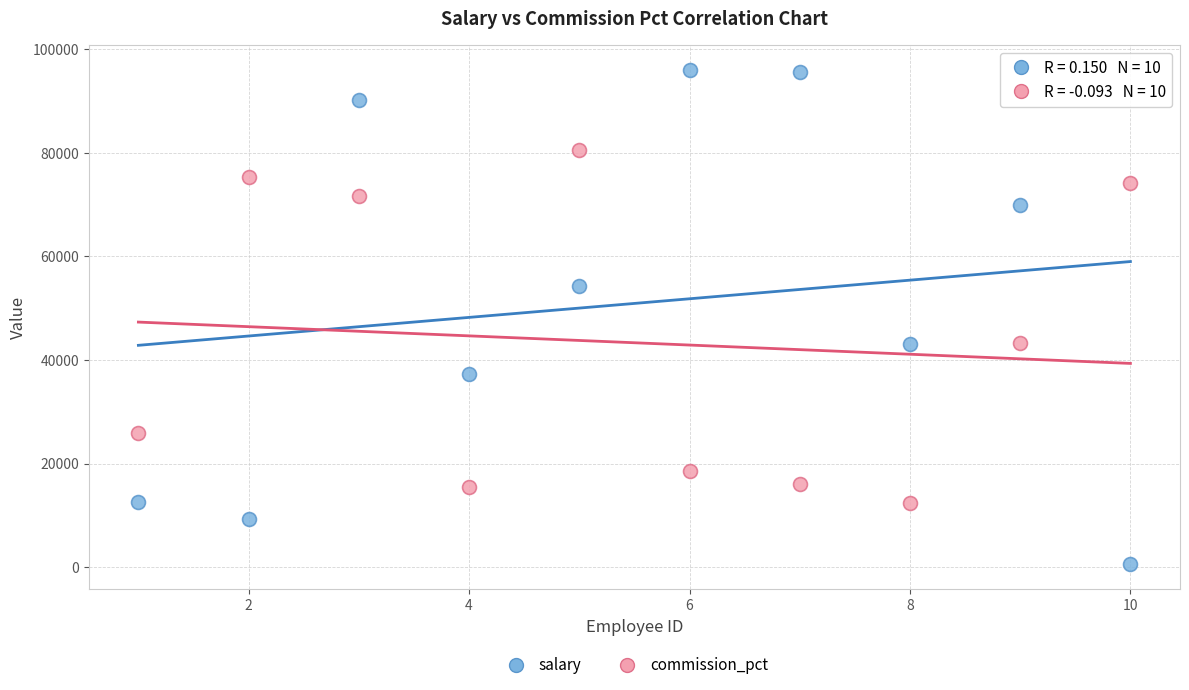

Across all data points, what is the range of Y values (max minus min)?

95315